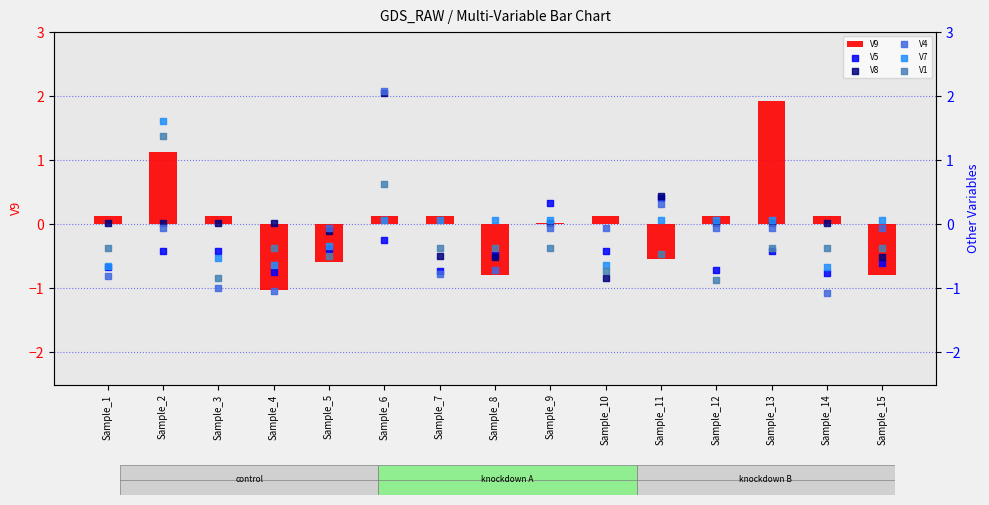

At how many categories does at least one series exceed 0?

14